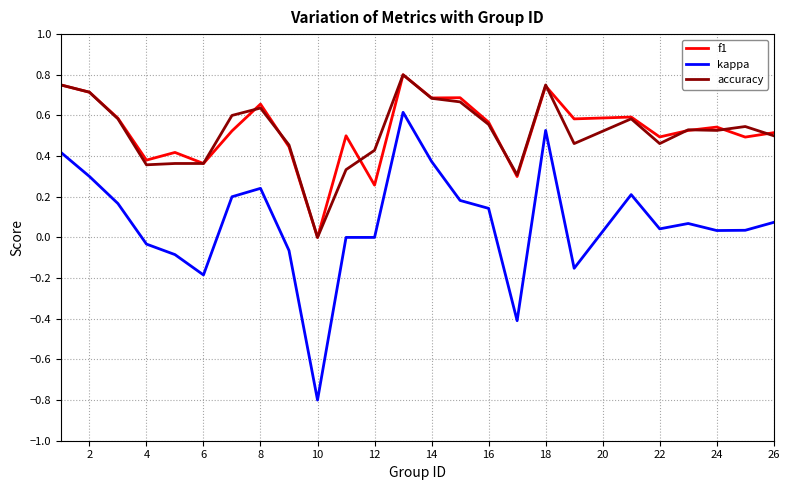

True or false: f1 and kappa intersect in this chart.

False